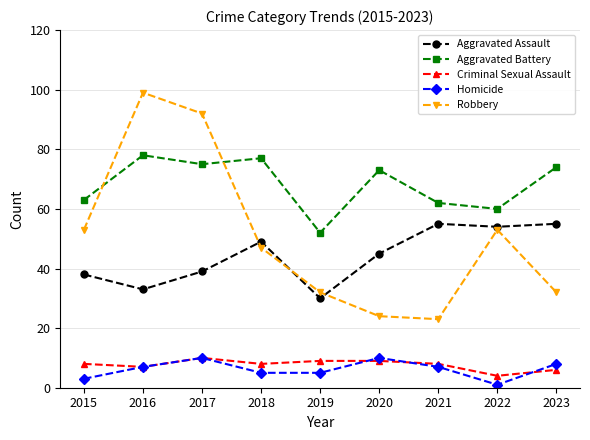

Reading left to right, transcribe all the data shown in this chart.

Aggravated Assault: 2015=38	2016=33	2017=39	2018=49	2019=30	2020=45	2021=55	2022=54	2023=55
Aggravated Battery: 2015=63	2016=78	2017=75	2018=77	2019=52	2020=73	2021=62	2022=60	2023=74
Criminal Sexual Assault: 2015=8	2016=7	2017=10	2018=8	2019=9	2020=9	2021=8	2022=4	2023=6
Homicide: 2015=3	2016=7	2017=10	2018=5	2019=5	2020=10	2021=7	2022=1	2023=8
Robbery: 2015=53	2016=99	2017=92	2018=47	2019=32	2020=24	2021=23	2022=53	2023=32